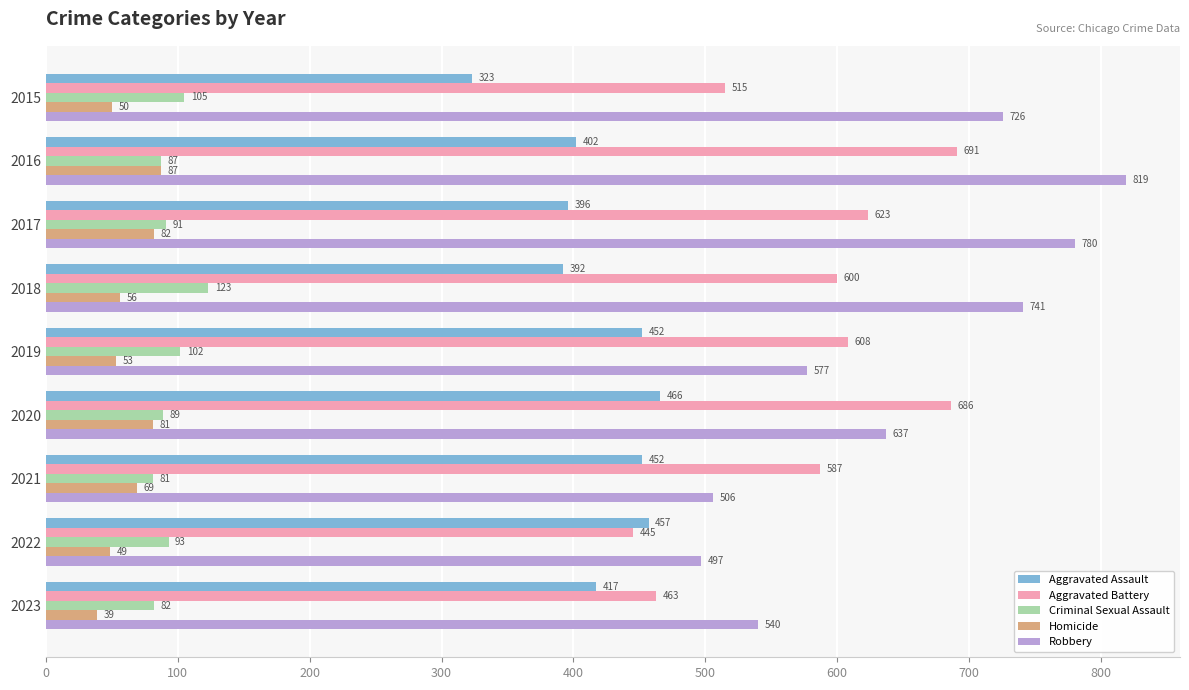

Which series has the widest spread of values?

Robbery